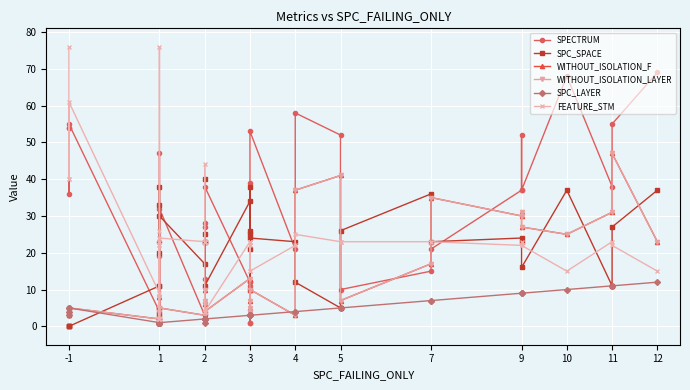

List the series in order of their peak value, lowest first.

SPC_LAYER, SPC_SPACE, WITHOUT_ISOLATION_F, WITHOUT_ISOLATION_LAYER, SPECTRUM, FEATURE_STM